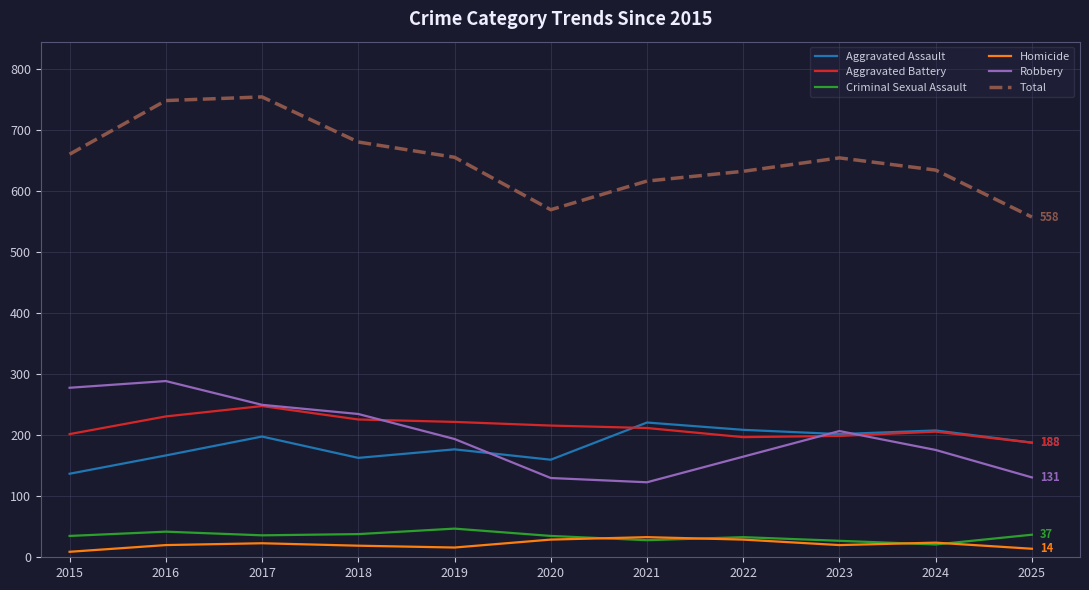

What is the maximum value for Aggravated Assault?

221